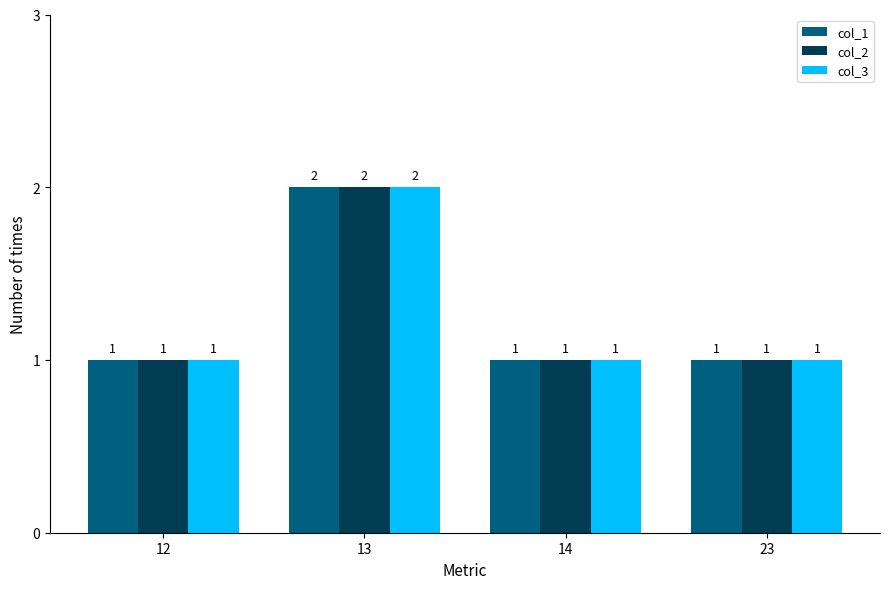

At which category is the sum across all series the highest?

13